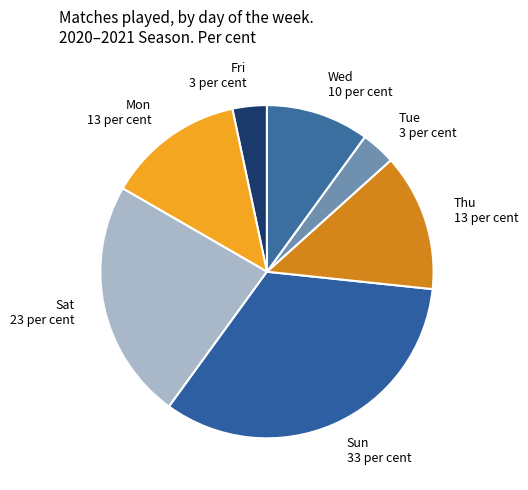

Do Wed and Tue together represent more than half of the pie?

No